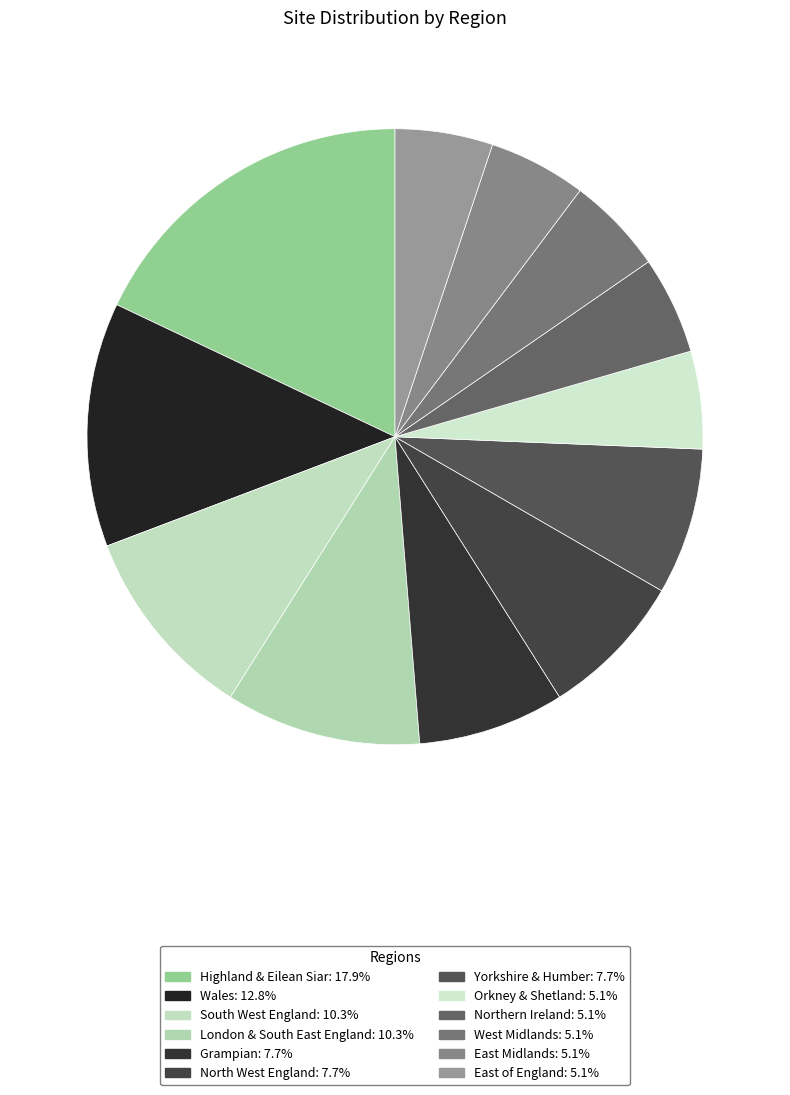

Does any single category account for the majority?

No